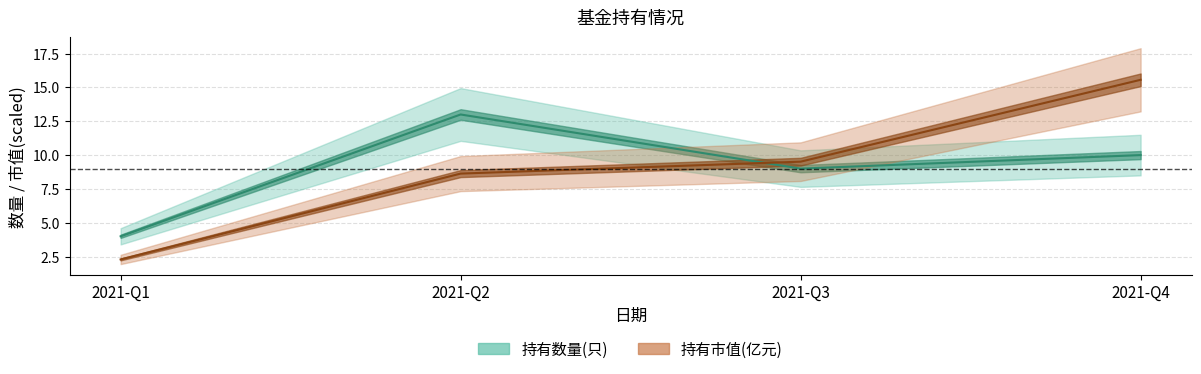

True or false: 持有市值(亿元) has a value of 8.6 at 2021-Q2.

True